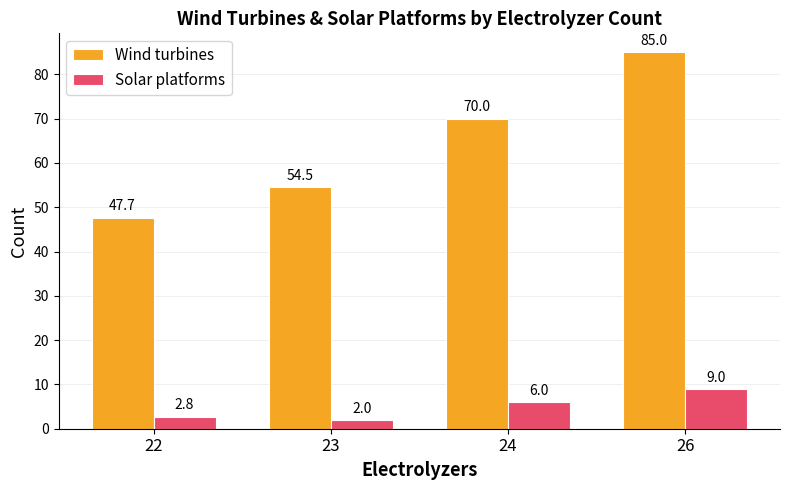

True or false: Solar platforms has a value of 10.4 at 24.

False